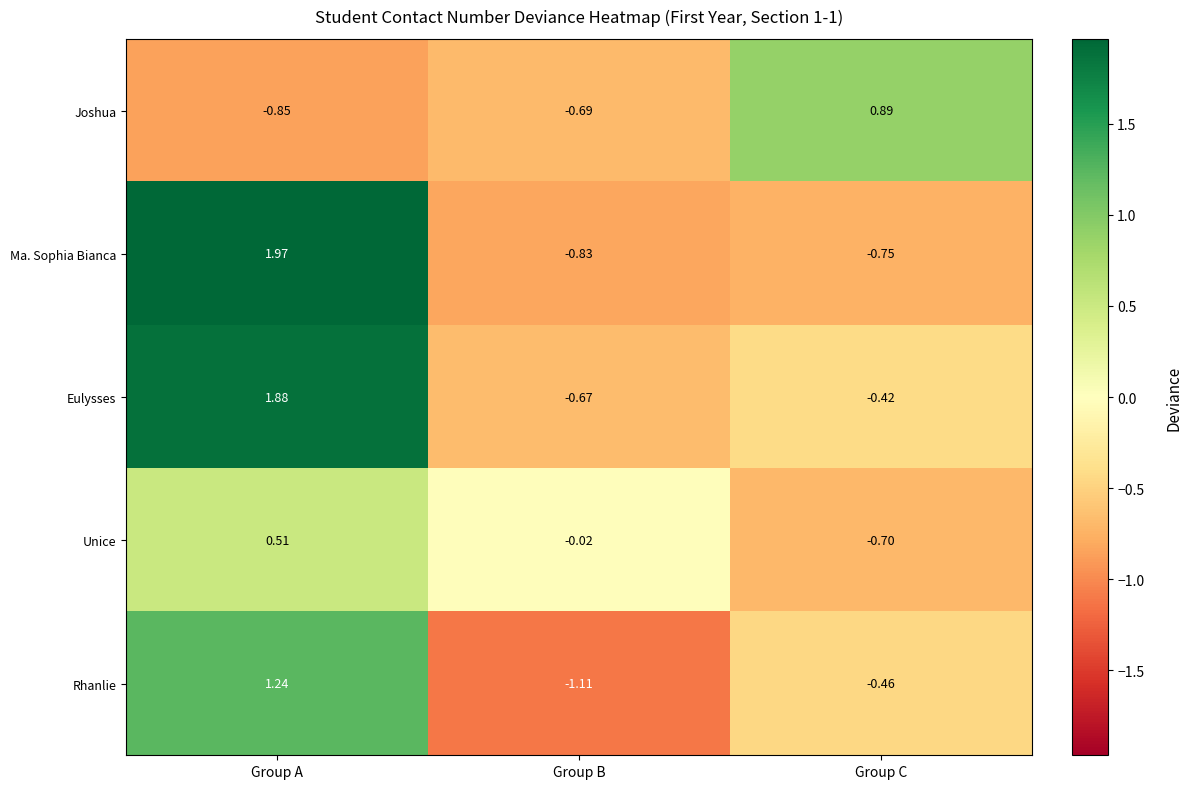

Which series changed the most between Group B and Group C?

Joshua